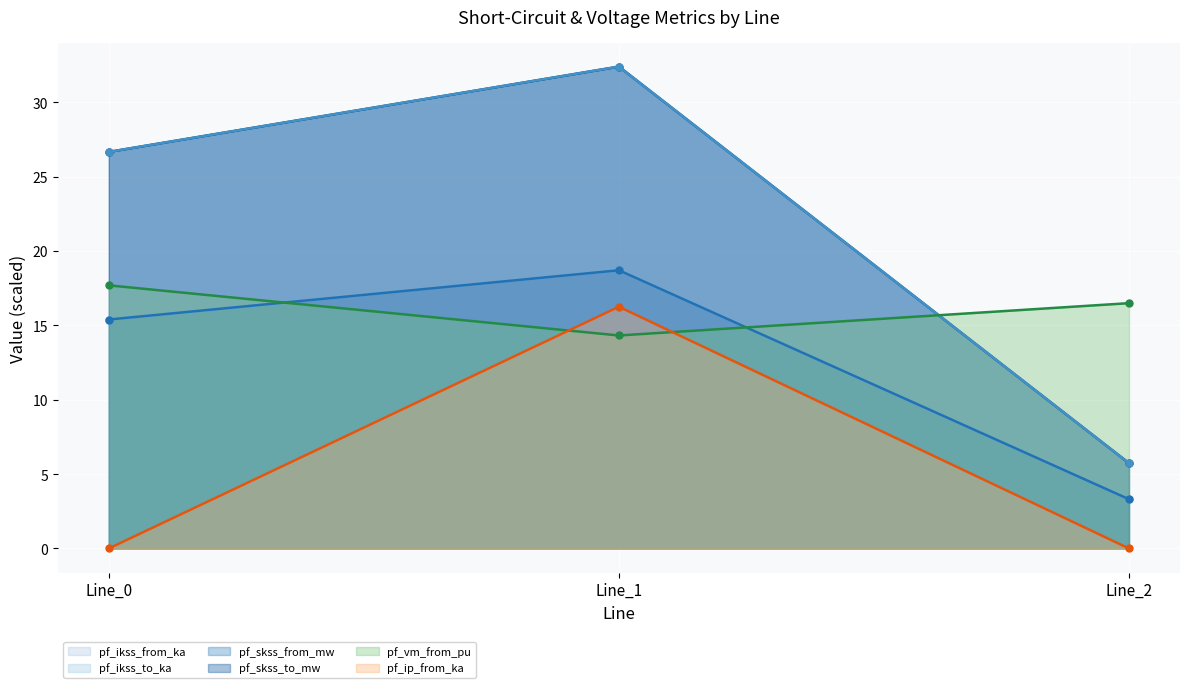

What is the lowest value of the pf_skss_from_mw series?

5.7